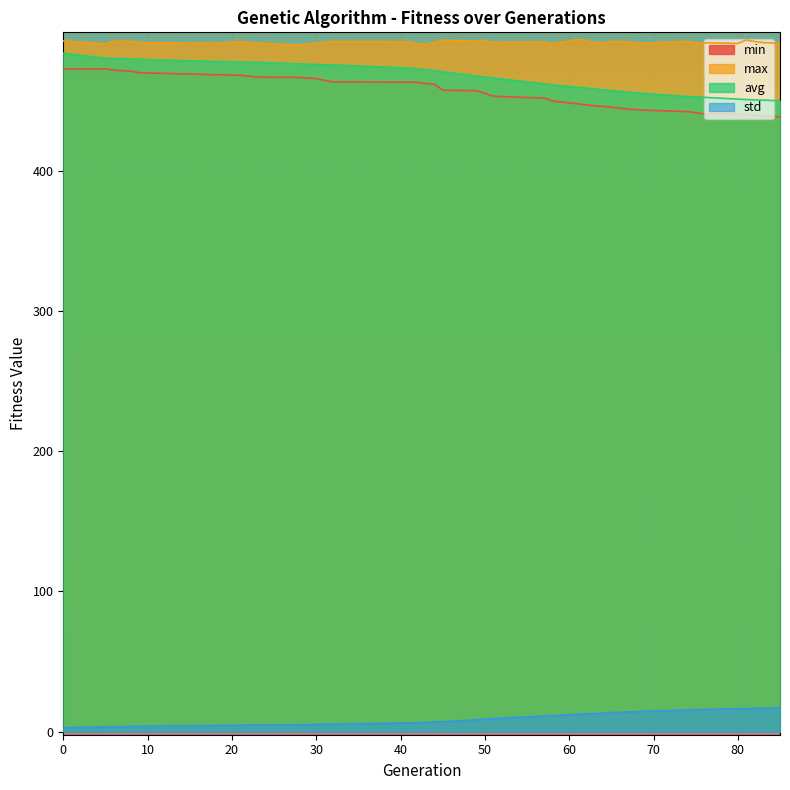

True or false: avg and min intersect in this chart.

False